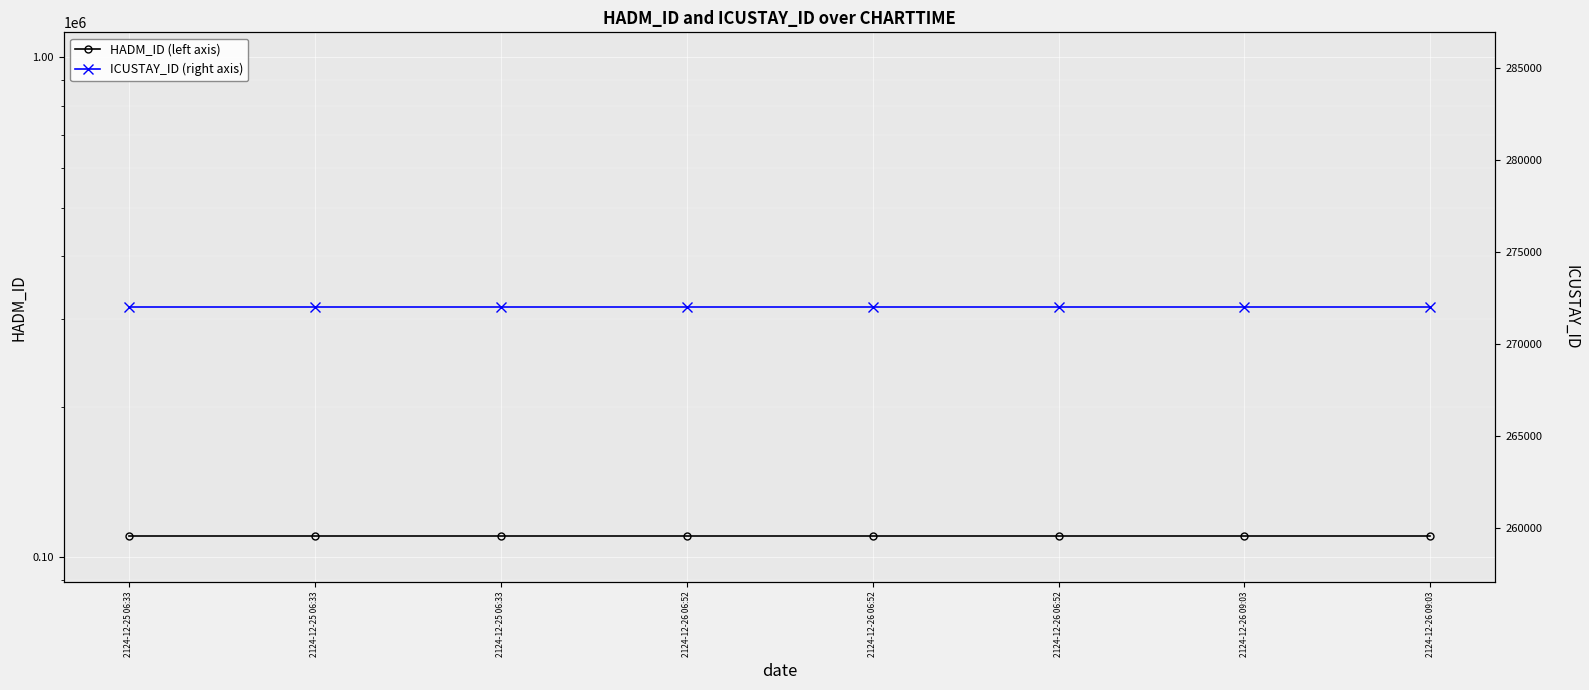

Reading left to right, what are all the values shown in this chart?

HADM_ID (left axis): 110348	110348	110348	110348	110348	110348	110348	110348
ICUSTAY_ID (right axis): 271998	271998	271998	271998	271998	271998	271998	271998